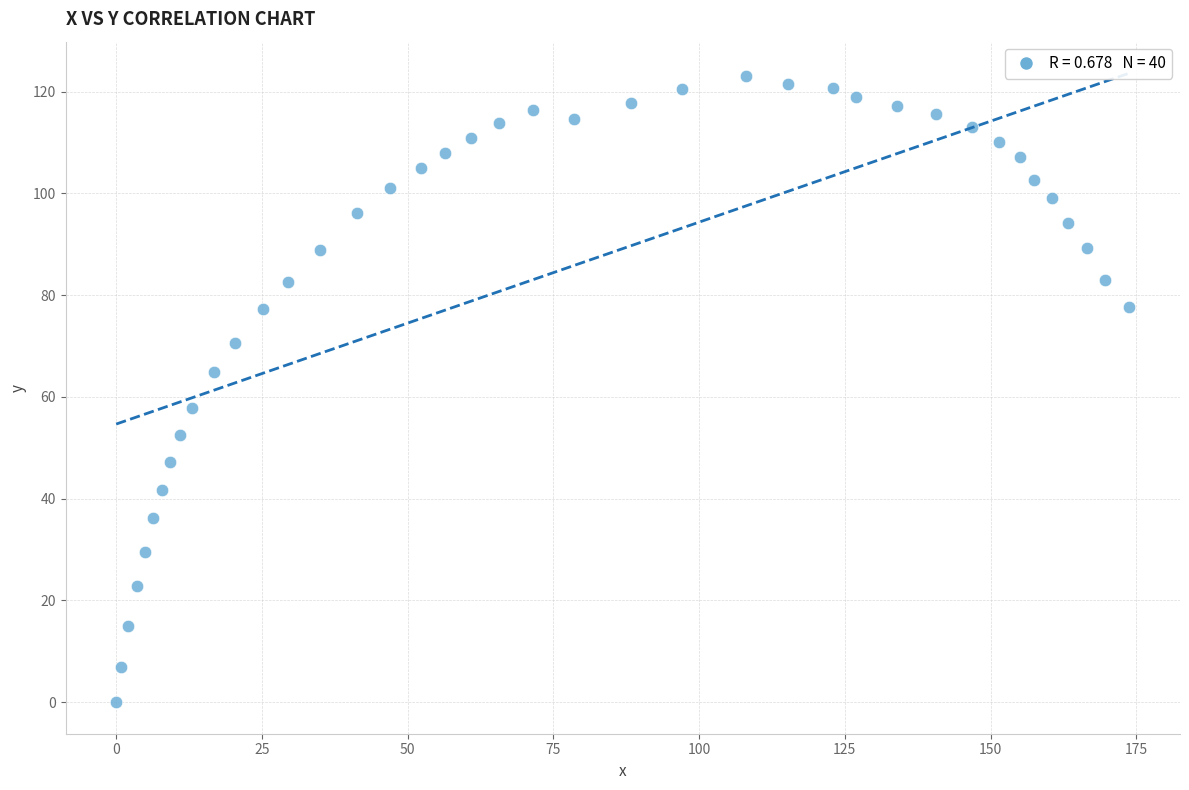

What is the range of Y values (max minus min)?

123.1